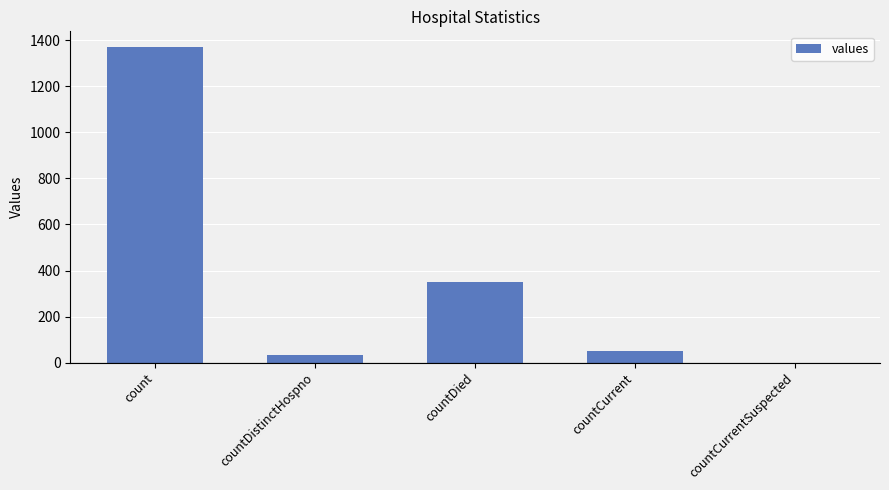

What is the greatest value displayed?

1371